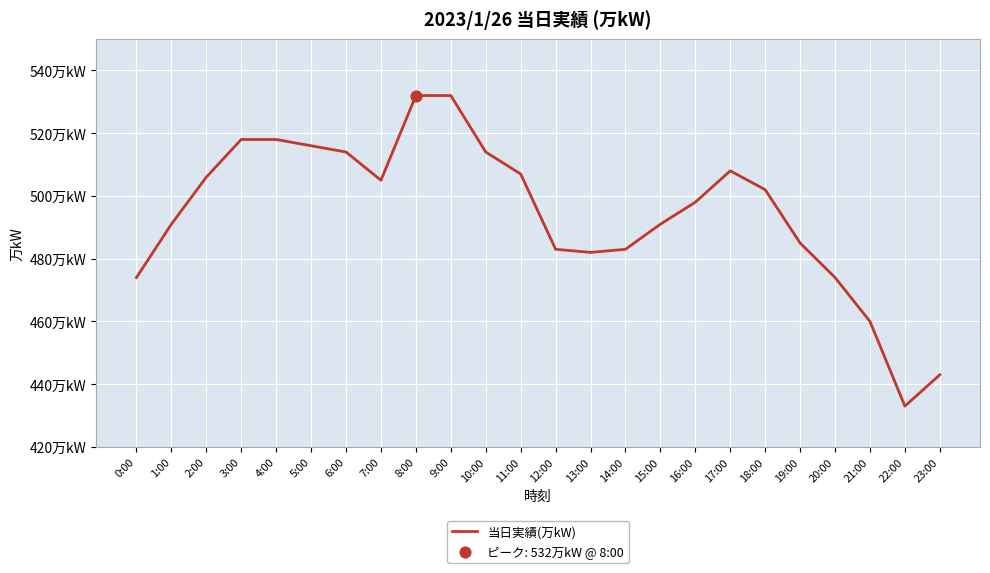

Which has a higher value, 1:00 or 12:00?

1:00